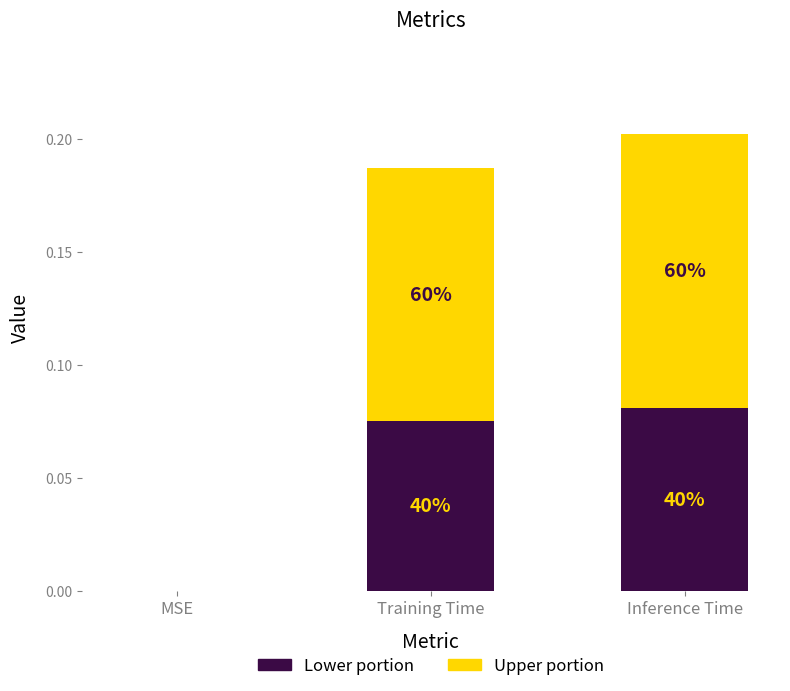

Does the chart contain stacked bars?

Yes